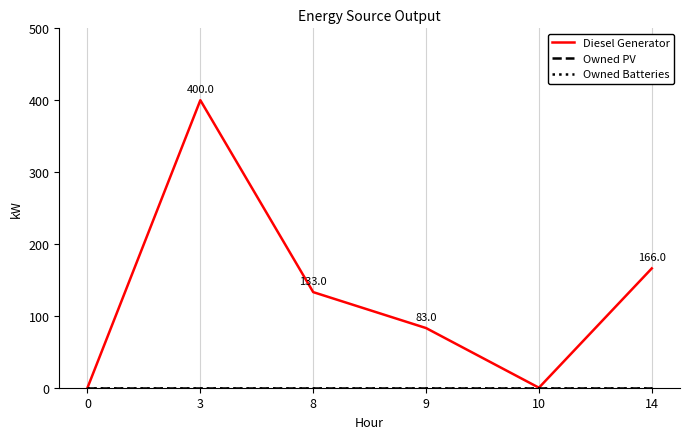

Reading right to left, what are all the values shown in this chart?

Diesel Generator: 14=166	10=0	9=83	8=133	3=400	0=0
Owned PV: 14=0	10=0	9=0	8=0	3=0	0=0
Owned Batteries: 14=0	10=0	9=0	8=0	3=0	0=0